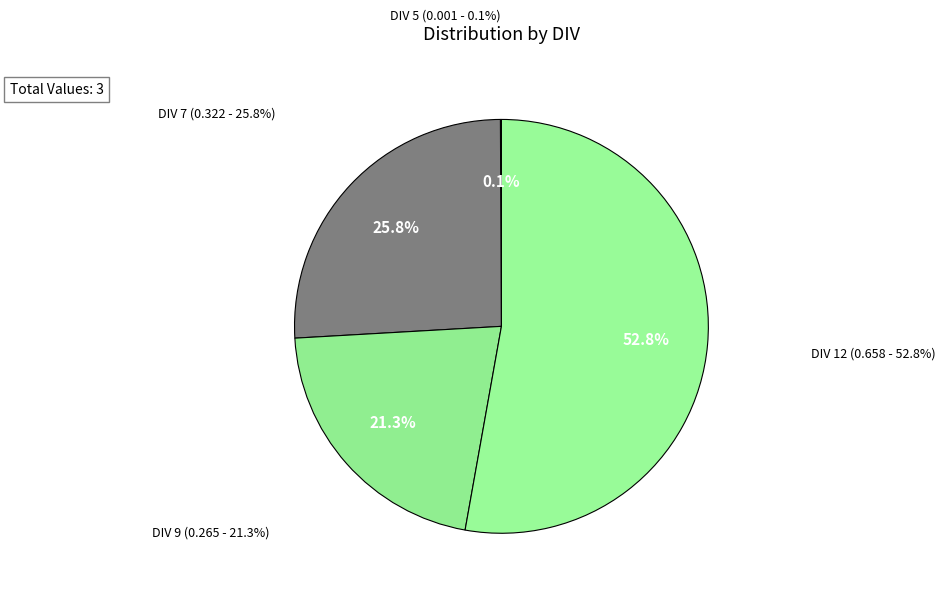

Rank the categories by value from highest to lowest.

DIV 12, DIV 7, DIV 9, DIV 5